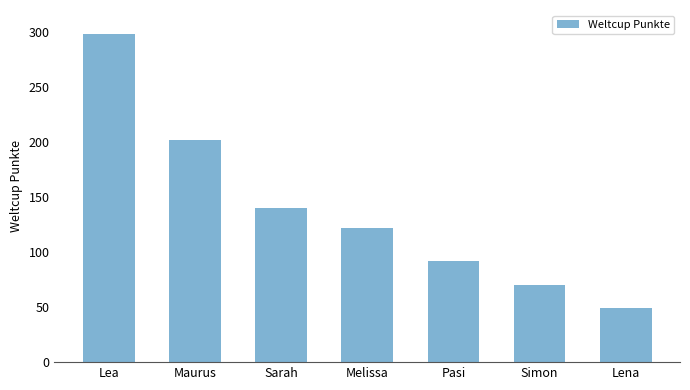

What is the sum of the values at Lena and Simon?

119